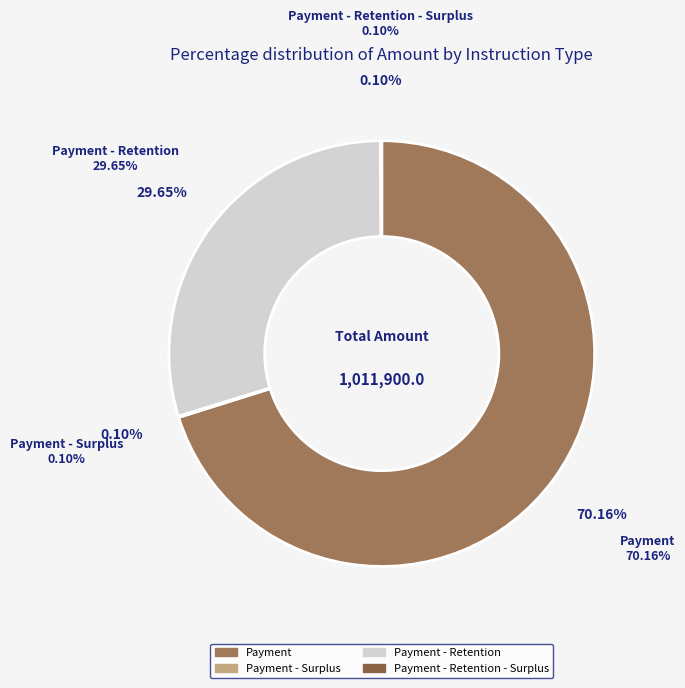

Which category has the biggest portion of the pie?

Payment